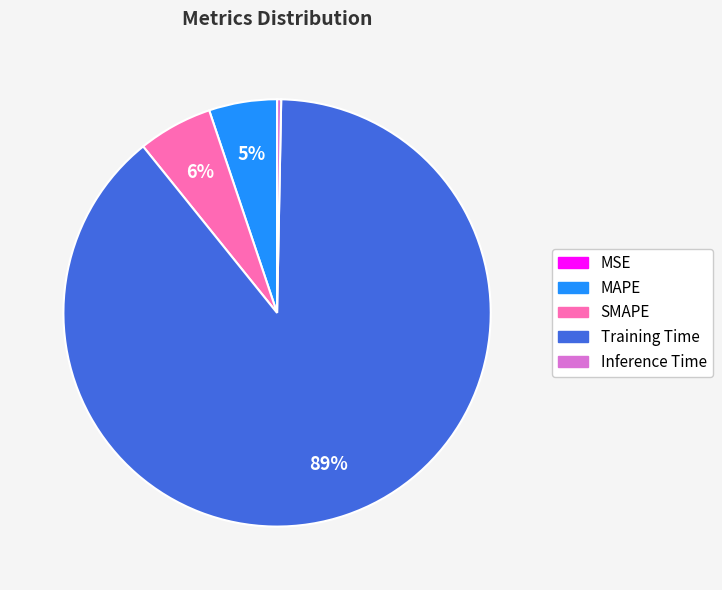

Do MAPE and Inference Time together represent more than half of the pie?

No